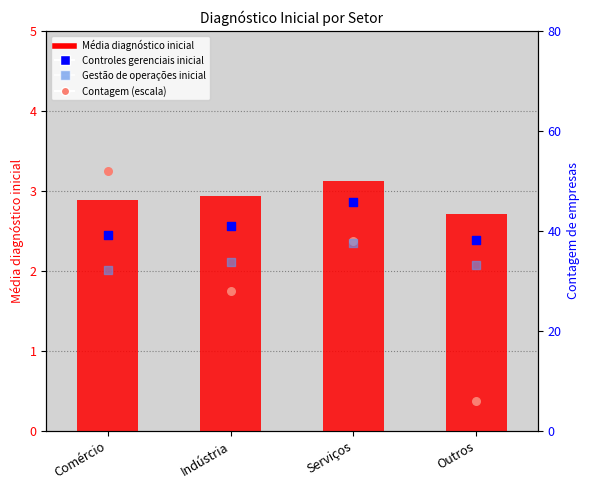

Which series has the largest Y range (max minus min)?

Controles gerenciais inicial